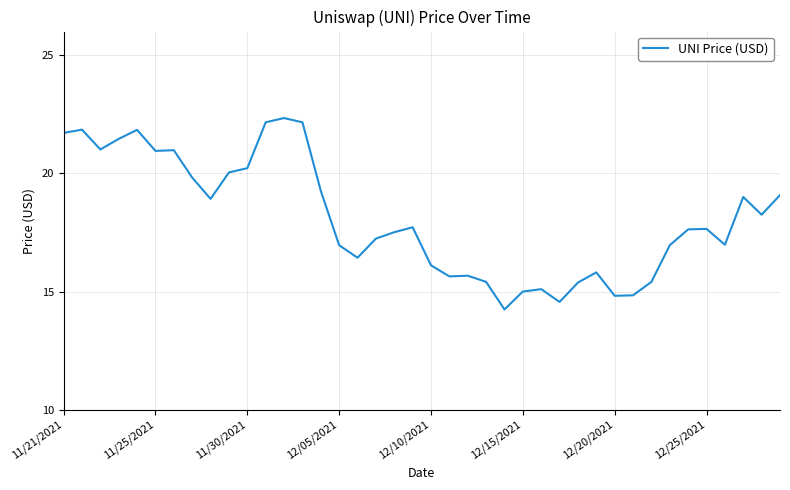

How many categories are shown in the chart?

40